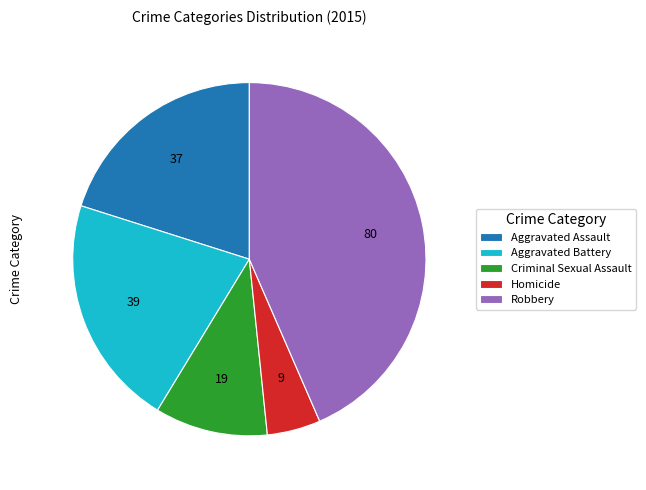

Approximately how many times larger is the value at Aggravated Battery compared to Robbery?

0.5